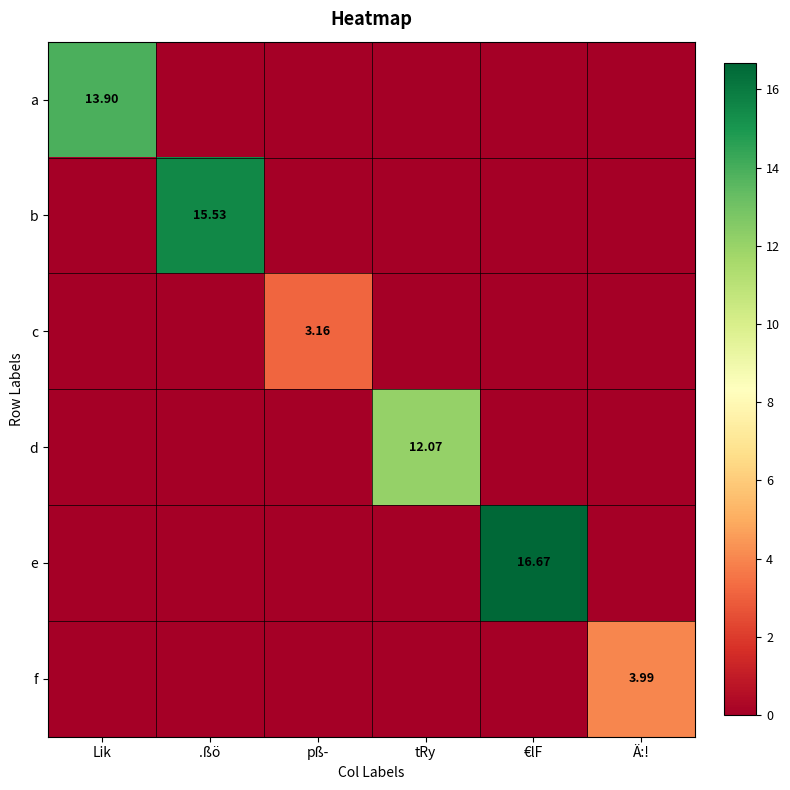

Is it true that c equals 2.0 at .ßö?

False